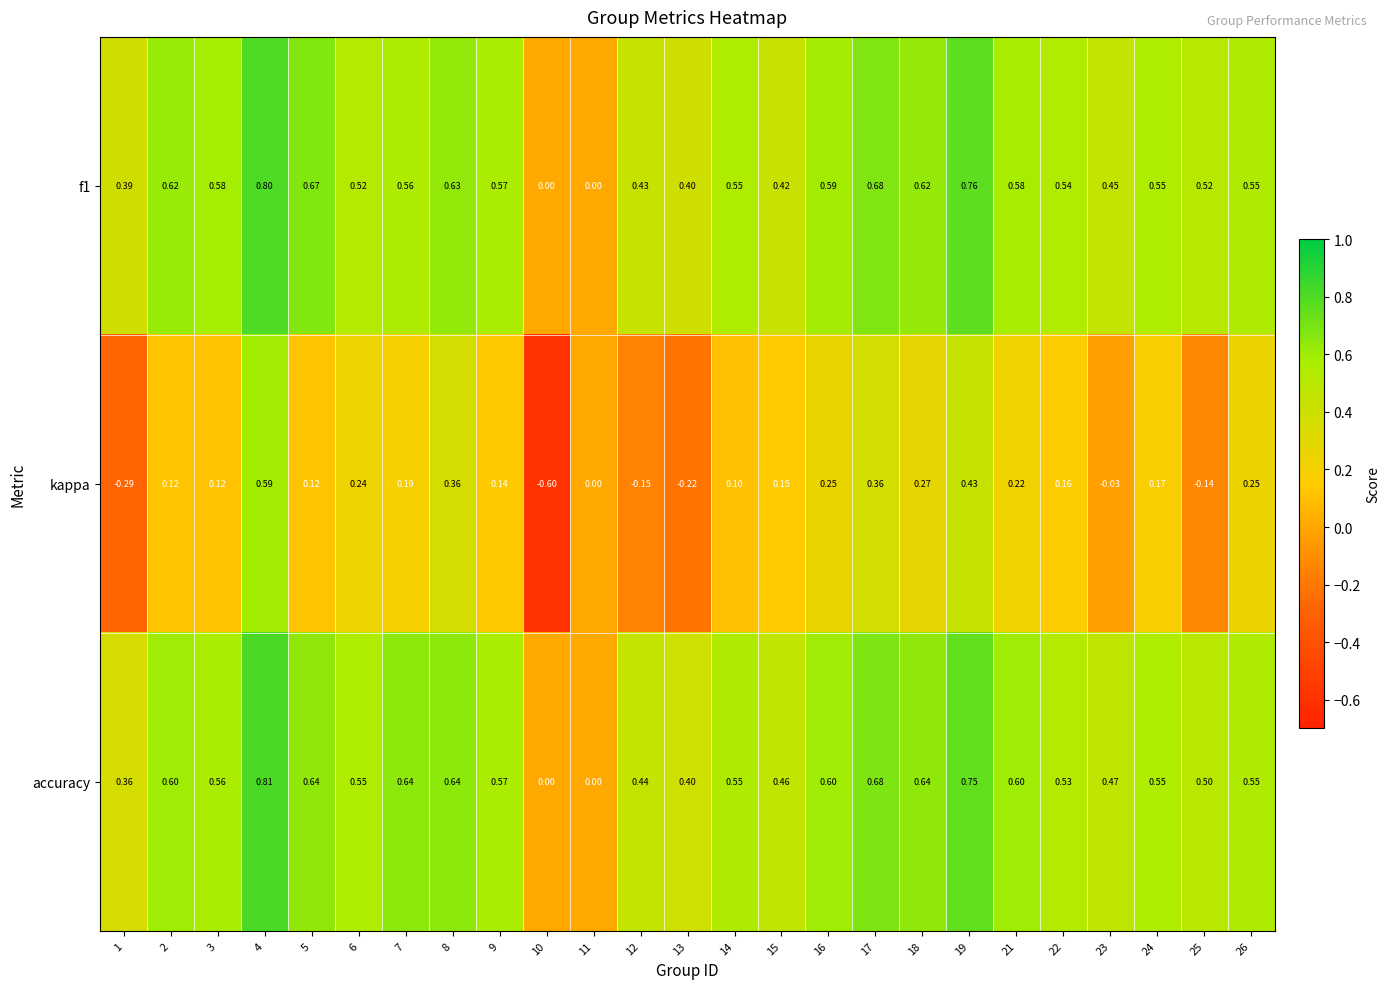

Which series has the largest total across all categories?

accuracy